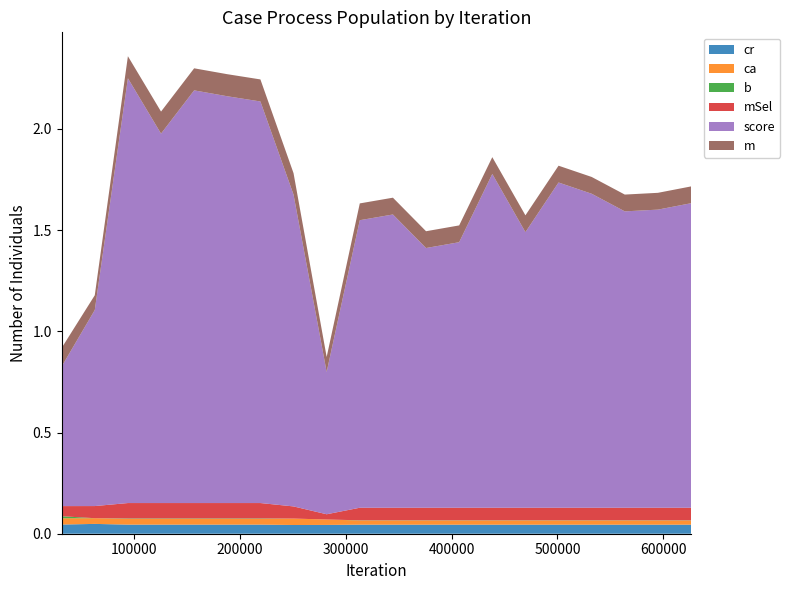

Reading left to right, what are all the values shown in this chart?

cr: 31313=0.0	62626=0.0	93939=0.0	125251=0.0	156564=0.0	187877=0.0	219190=0.0	250502=0.0	281815=0.0	313127=0.0	344440=0.0	375753=0.0	407066=0.0	438379=0.0	469691=0.0	501004=0.0	532317=0.0	563629=0.0	594941=0.0	626253=0.0
ca: 31313=0.0	62626=0.0	93939=0.0	125251=0.0	156564=0.0	187877=0.0	219190=0.0	250502=0.0	281815=0.0	313127=0.0	344440=0.0	375753=0.0	407066=0.0	438379=0.0	469691=0.0	501004=0.0	532317=0.0	563629=0.0	594941=0.0	626253=0.0
b: 31313=0.0	62626=0.0	93939=0.0	125251=0.0	156564=0.0	187877=0.0	219190=0.0	250502=0.0	281815=0.0	313127=0.0	344440=0.0	375753=0.0	407066=0.0	438379=0.0	469691=0.0	501004=0.0	532317=0.0	563629=0.0	594941=0.0	626253=0.0
mSel: 31313=0.1	62626=0.1	93939=0.1	125251=0.1	156564=0.1	187877=0.1	219190=0.1	250502=0.1	281815=0.0	313127=0.1	344440=0.1	375753=0.1	407066=0.1	438379=0.1	469691=0.1	501004=0.1	532317=0.1	563629=0.1	594941=0.1	626253=0.1
score: 31313=0.7	62626=1.0	93939=2.1	125251=1.8	156564=2.0	187877=2.0	219190=2.0	250502=1.5	281815=0.7	313127=1.4	344440=1.4	375753=1.3	407066=1.3	438379=1.6	469691=1.4	501004=1.6	532317=1.6	563629=1.5	594941=1.5	626253=1.5
m: 31313=0.1	62626=0.1	93939=0.1	125251=0.1	156564=0.1	187877=0.1	219190=0.1	250502=0.1	281815=0.1	313127=0.1	344440=0.1	375753=0.1	407066=0.1	438379=0.1	469691=0.1	501004=0.1	532317=0.1	563629=0.1	594941=0.1	626253=0.1